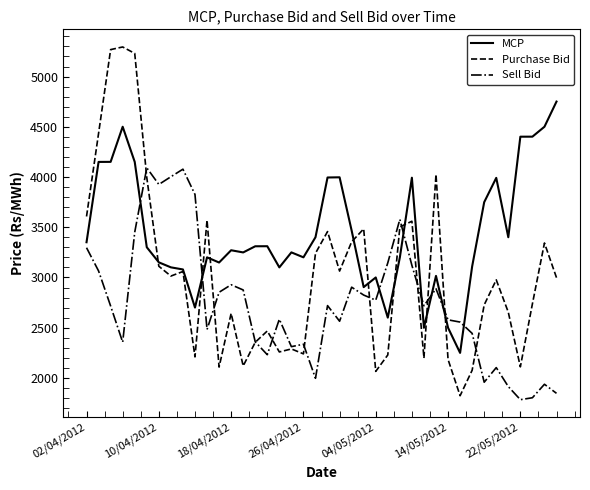

Does the chart have visible grid lines?

No